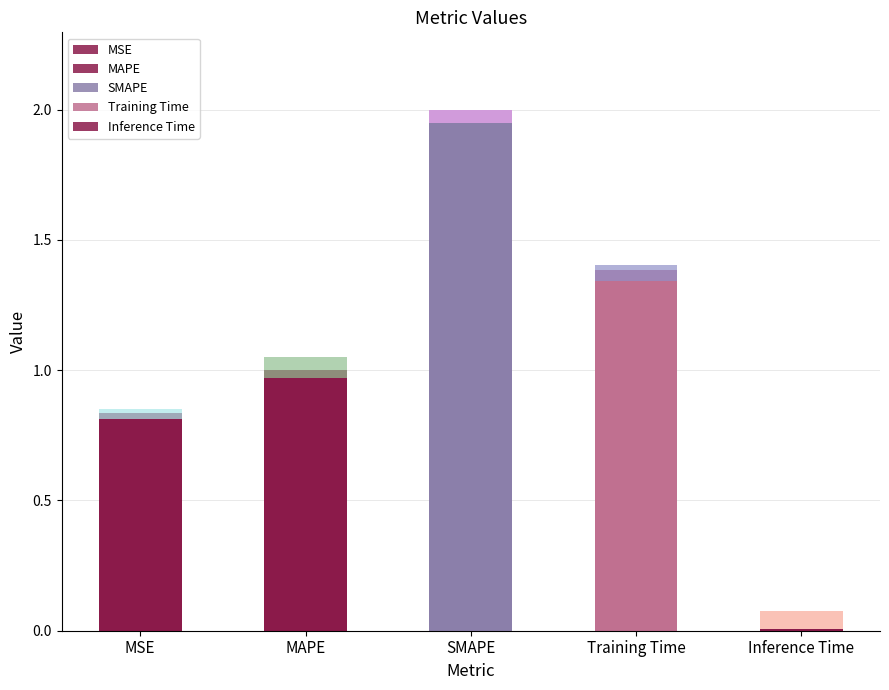

What is the change in value from MSE to SMAPE?

+1.2